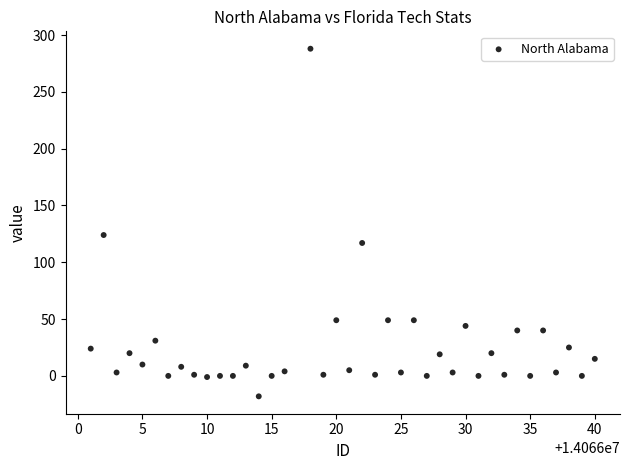

What is the range of X values (max minus min)?

39